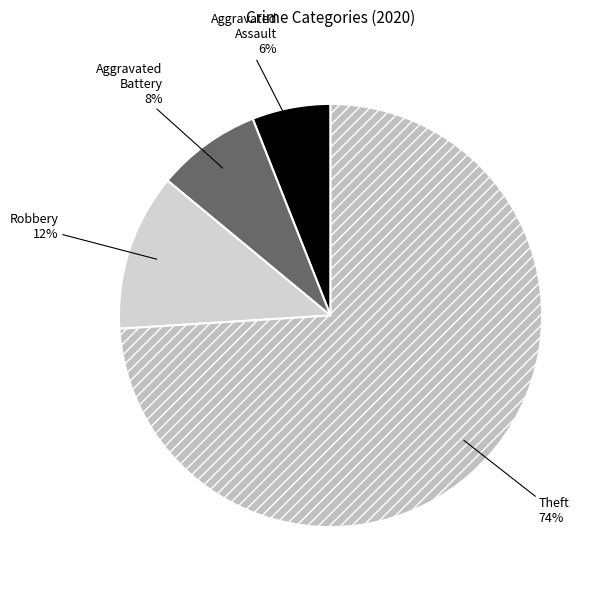

The Aggravated Battery slice represents 8% of the pie. True or false?

True